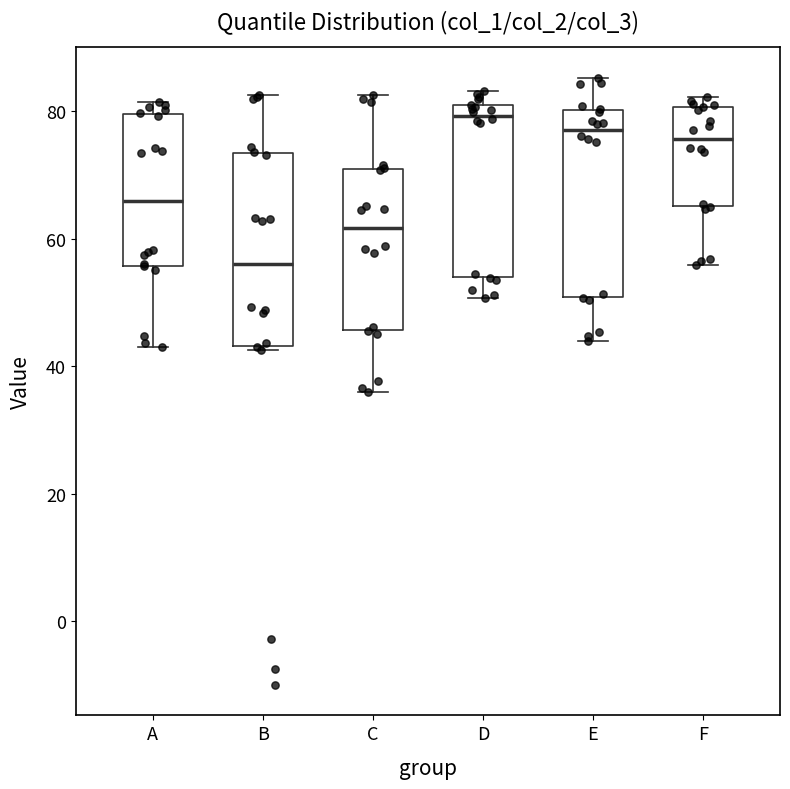

Reading left to right, transcribe this box plot: for each box, give where its median line is, the range the box spans, and where its two whiskers end, as read against the y-axis. The values are not printed on the chart, so give them approximately, as read against the axis.

A: median 66, box 56 to 80, whiskers 42 to 82
B: median 56, box 44 to 74, whiskers 42 to 82
C: median 62, box 46 to 72, whiskers 36 to 82
D: median 80 (just below the box's upper edge), box 54 to 80, whiskers 50 to 84
E: median 78, box 50 to 80, whiskers 44 to 86
F: median 76, box 66 to 80, whiskers 56 to 82